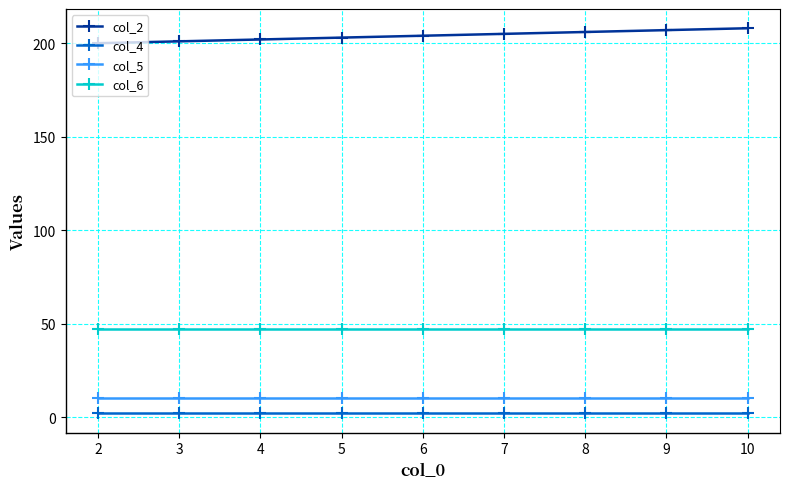

What are all the series names shown in the legend?

col_2, col_4, col_5, col_6